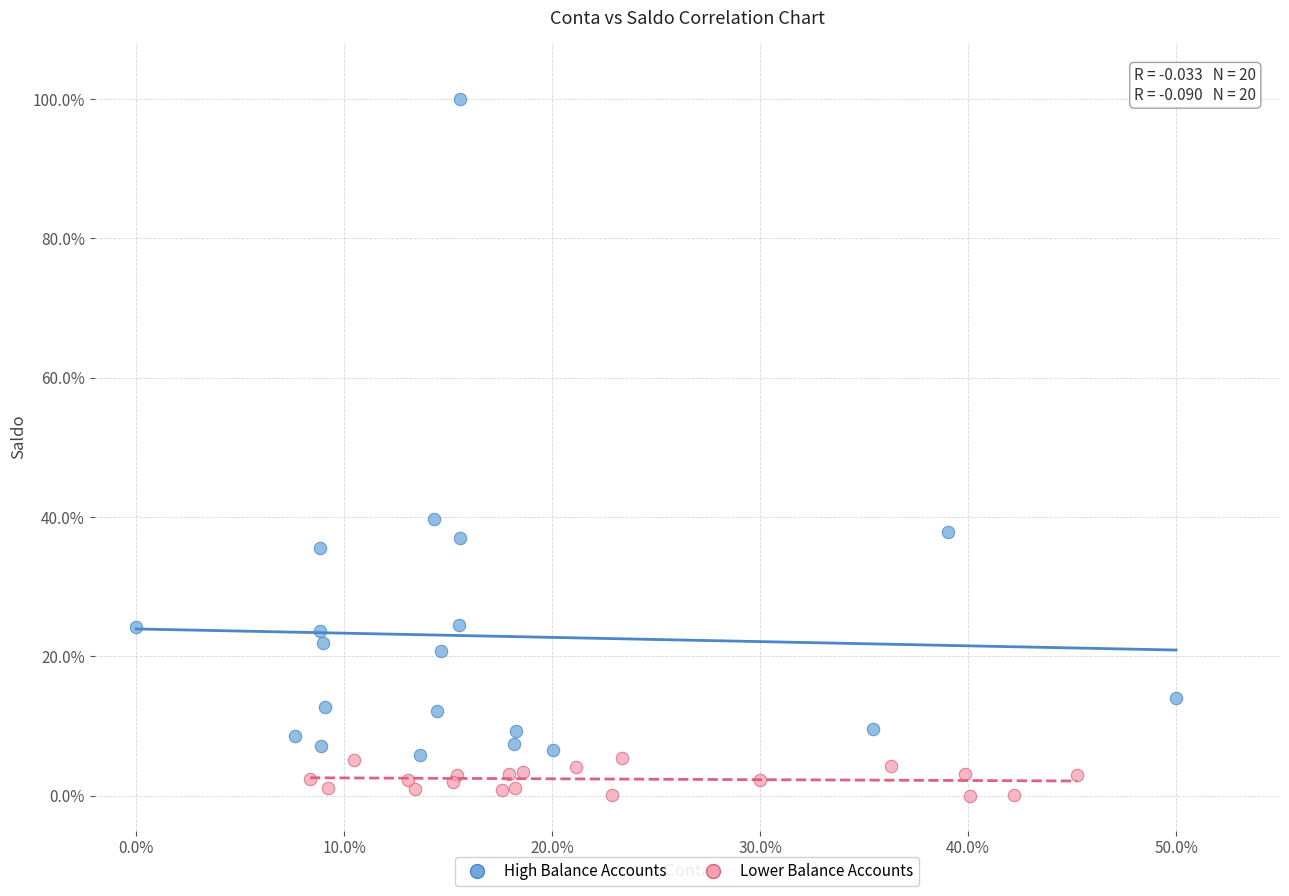

Which series has the largest Y range (max minus min)?

High Balance Accounts